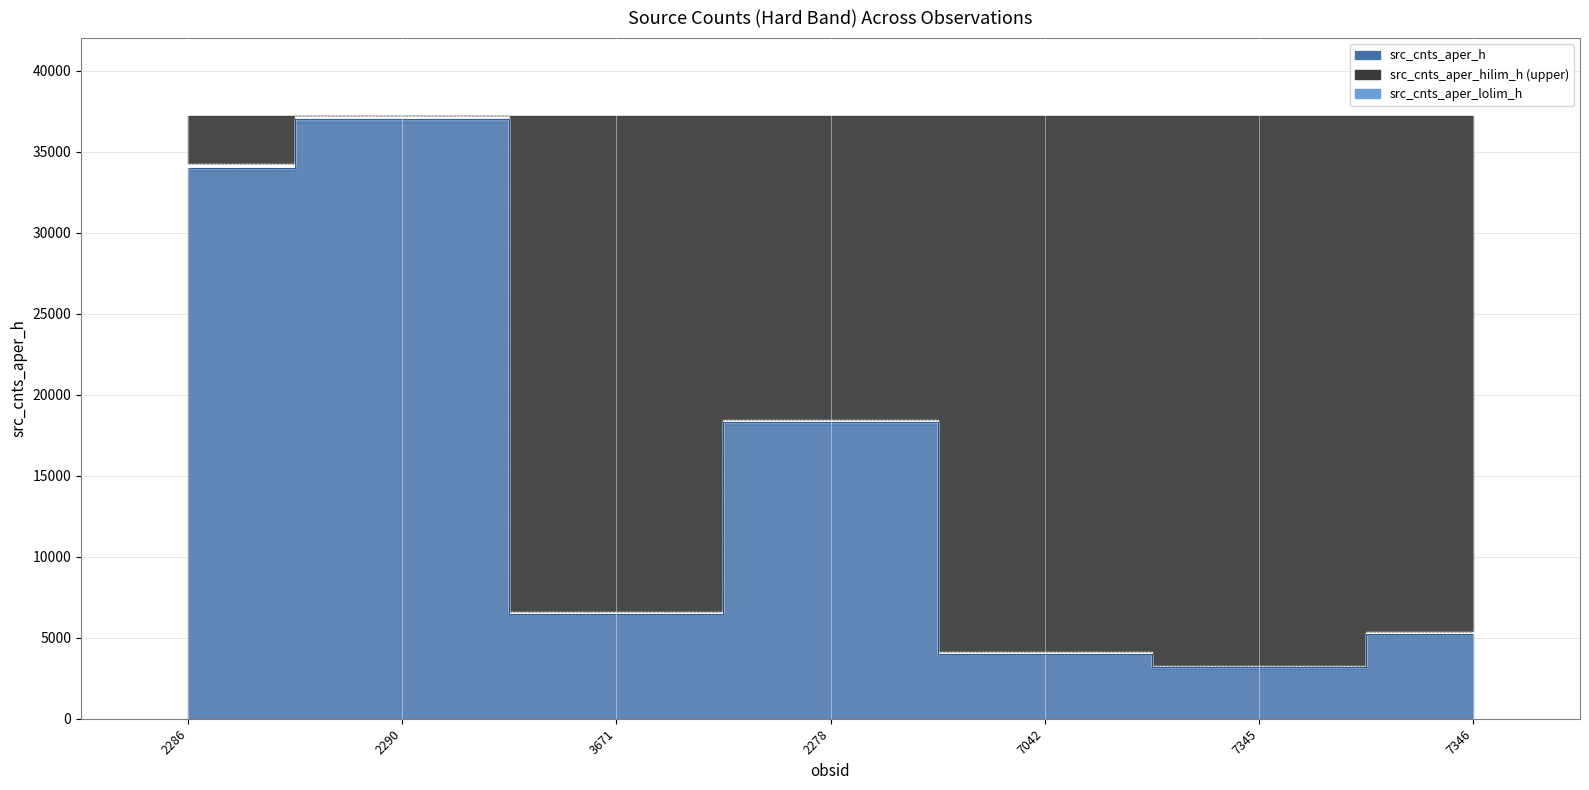

Rank the series by their maximum value, from highest to lowest.

src_cnts_aper_hilim_h, src_cnts_aper_h_line, src_cnts_aper_lolim_h